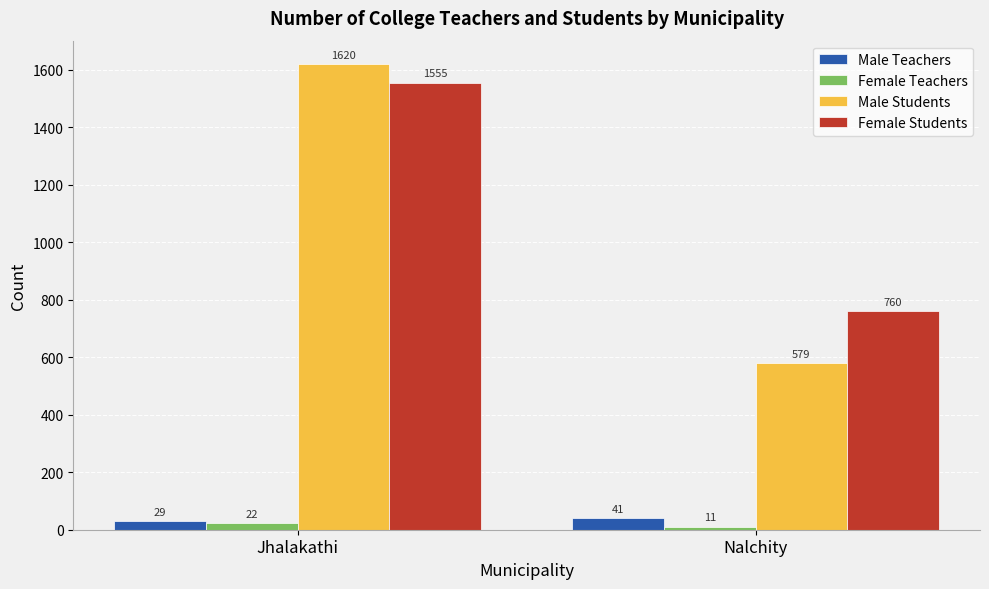

What are all the series names shown in the legend?

Male Teachers, Female Teachers, Male Students, Female Students